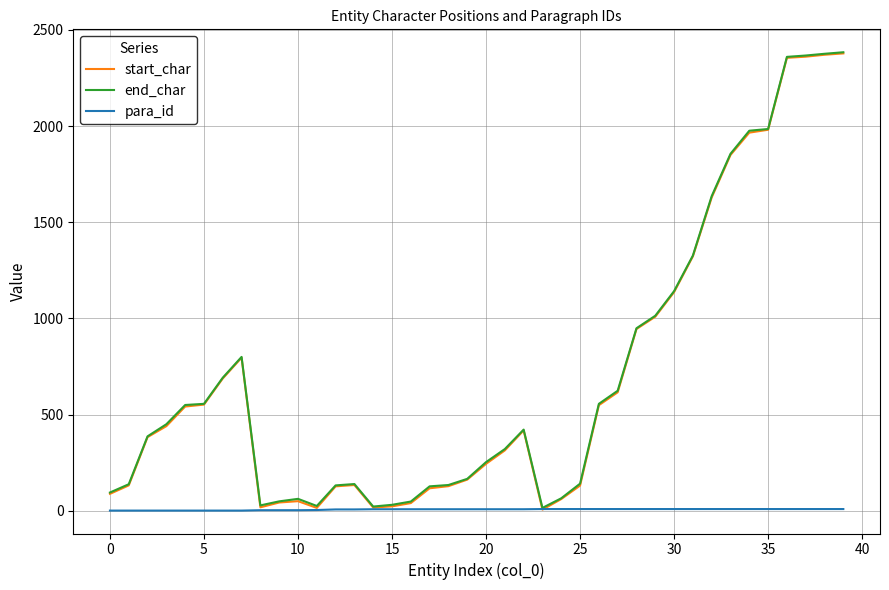

What is the maximum value shown in the chart?

2384